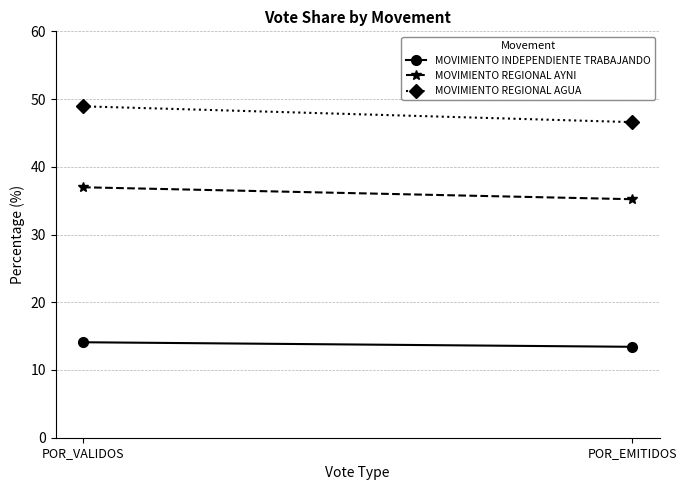

Reading left to right, list all the values displayed in this chart.

MOVIMIENTO INDEPENDIENTE TRABAJANDO: 14.1	13.4
MOVIMIENTO REGIONAL AYNI: 37.0	35.2
MOVIMIENTO REGIONAL AGUA: 48.9	46.6